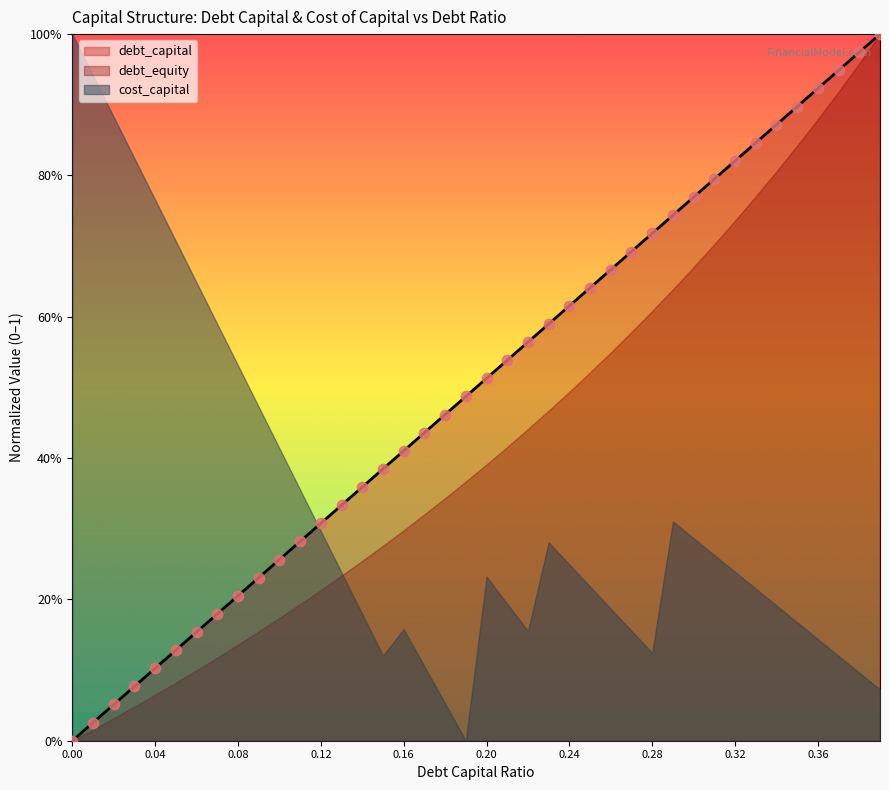

At which category is the sum across all series the highest?

0.39